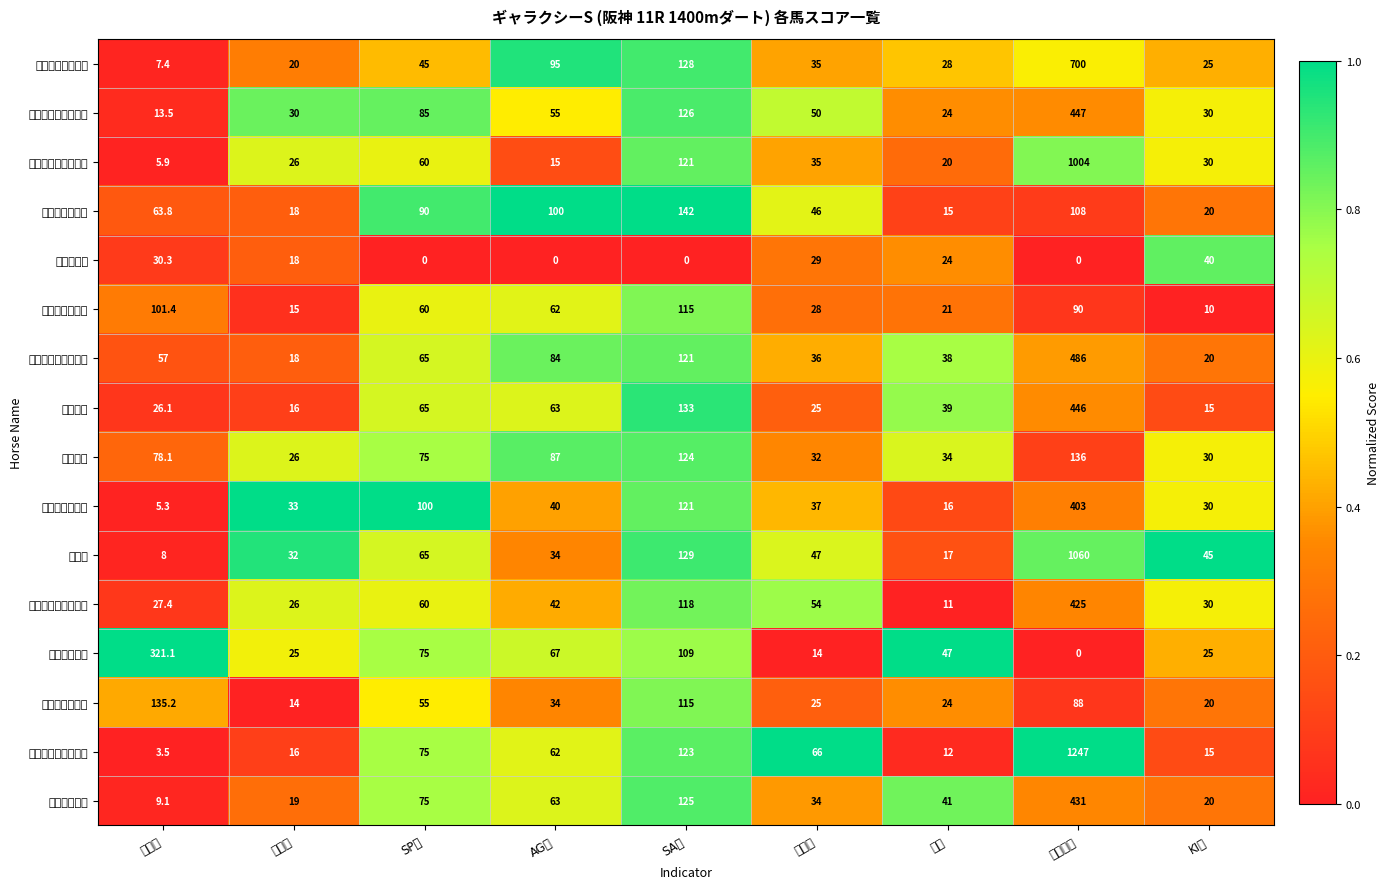

List the series in order of their peak value, lowest first.

ロジクライ, タマモカトレア, マルカソレイユ, ドリュウ, デュープロセス, ヒロブレイブ, ヴァニラアイス, デターミネーション, ダイメイフジ, シュウジ, スマートダンディー, スマートアヴァロン, デザートストーム, スマートセラヴィー, サヴィ, メイショウテンスイ